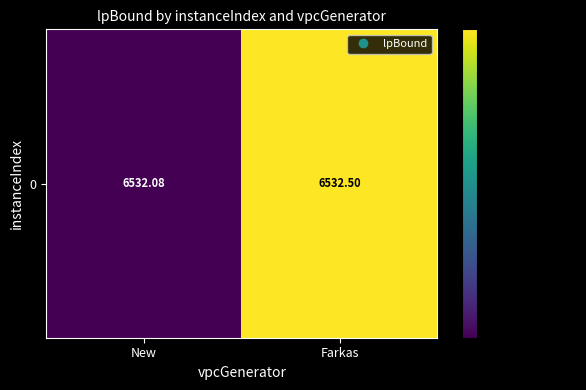

Where is the data nearest to the value 6532?

New